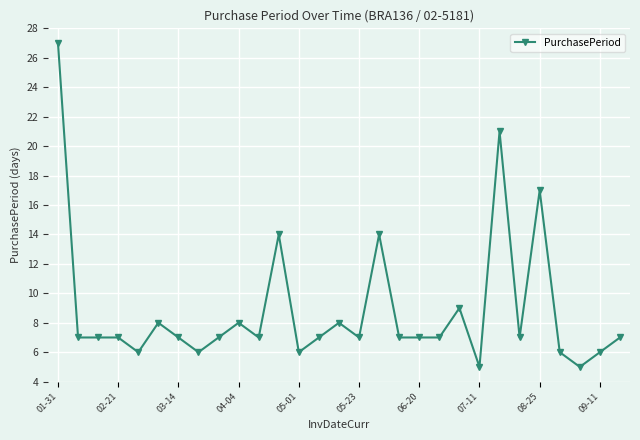

What is the maximum value shown in the chart?

27